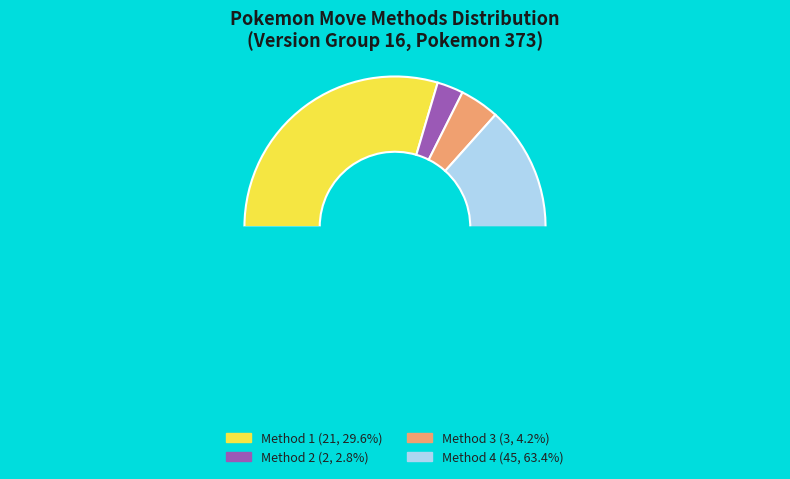

What is the smallest slice in the pie chart?

Method 2